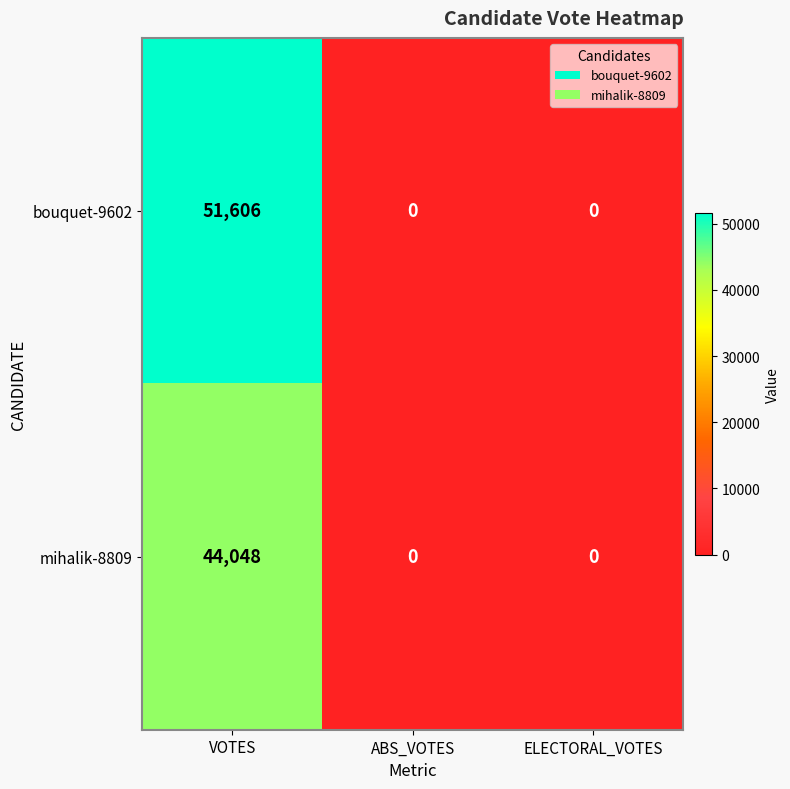

What is the difference between the mihalik-8809 values at ABS_VOTES and VOTES?

44048